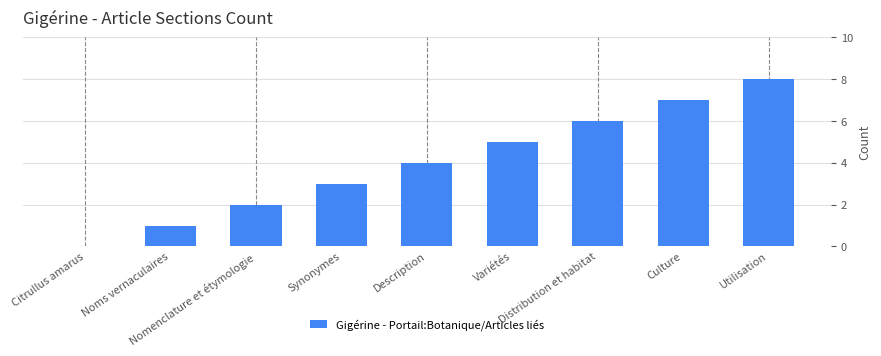

Are the bars horizontal?

No